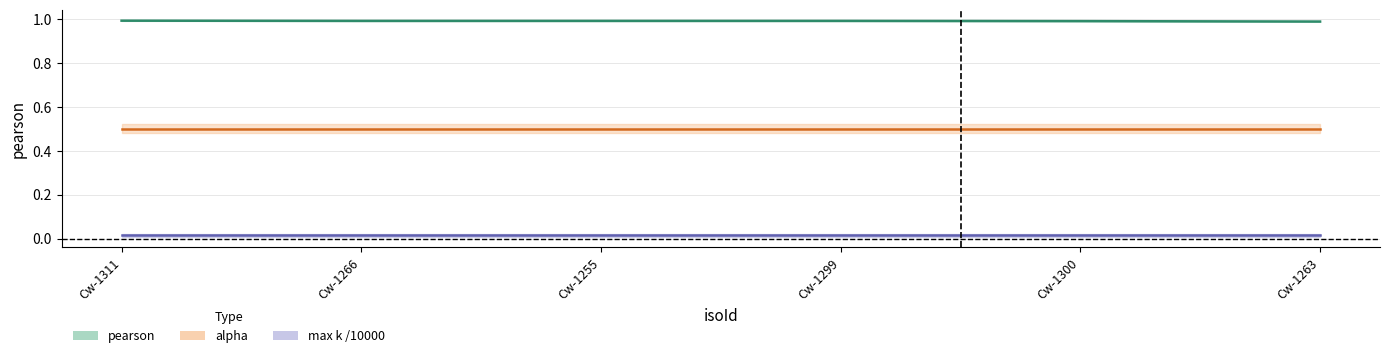

What is the sum of all alpha values?

3.0